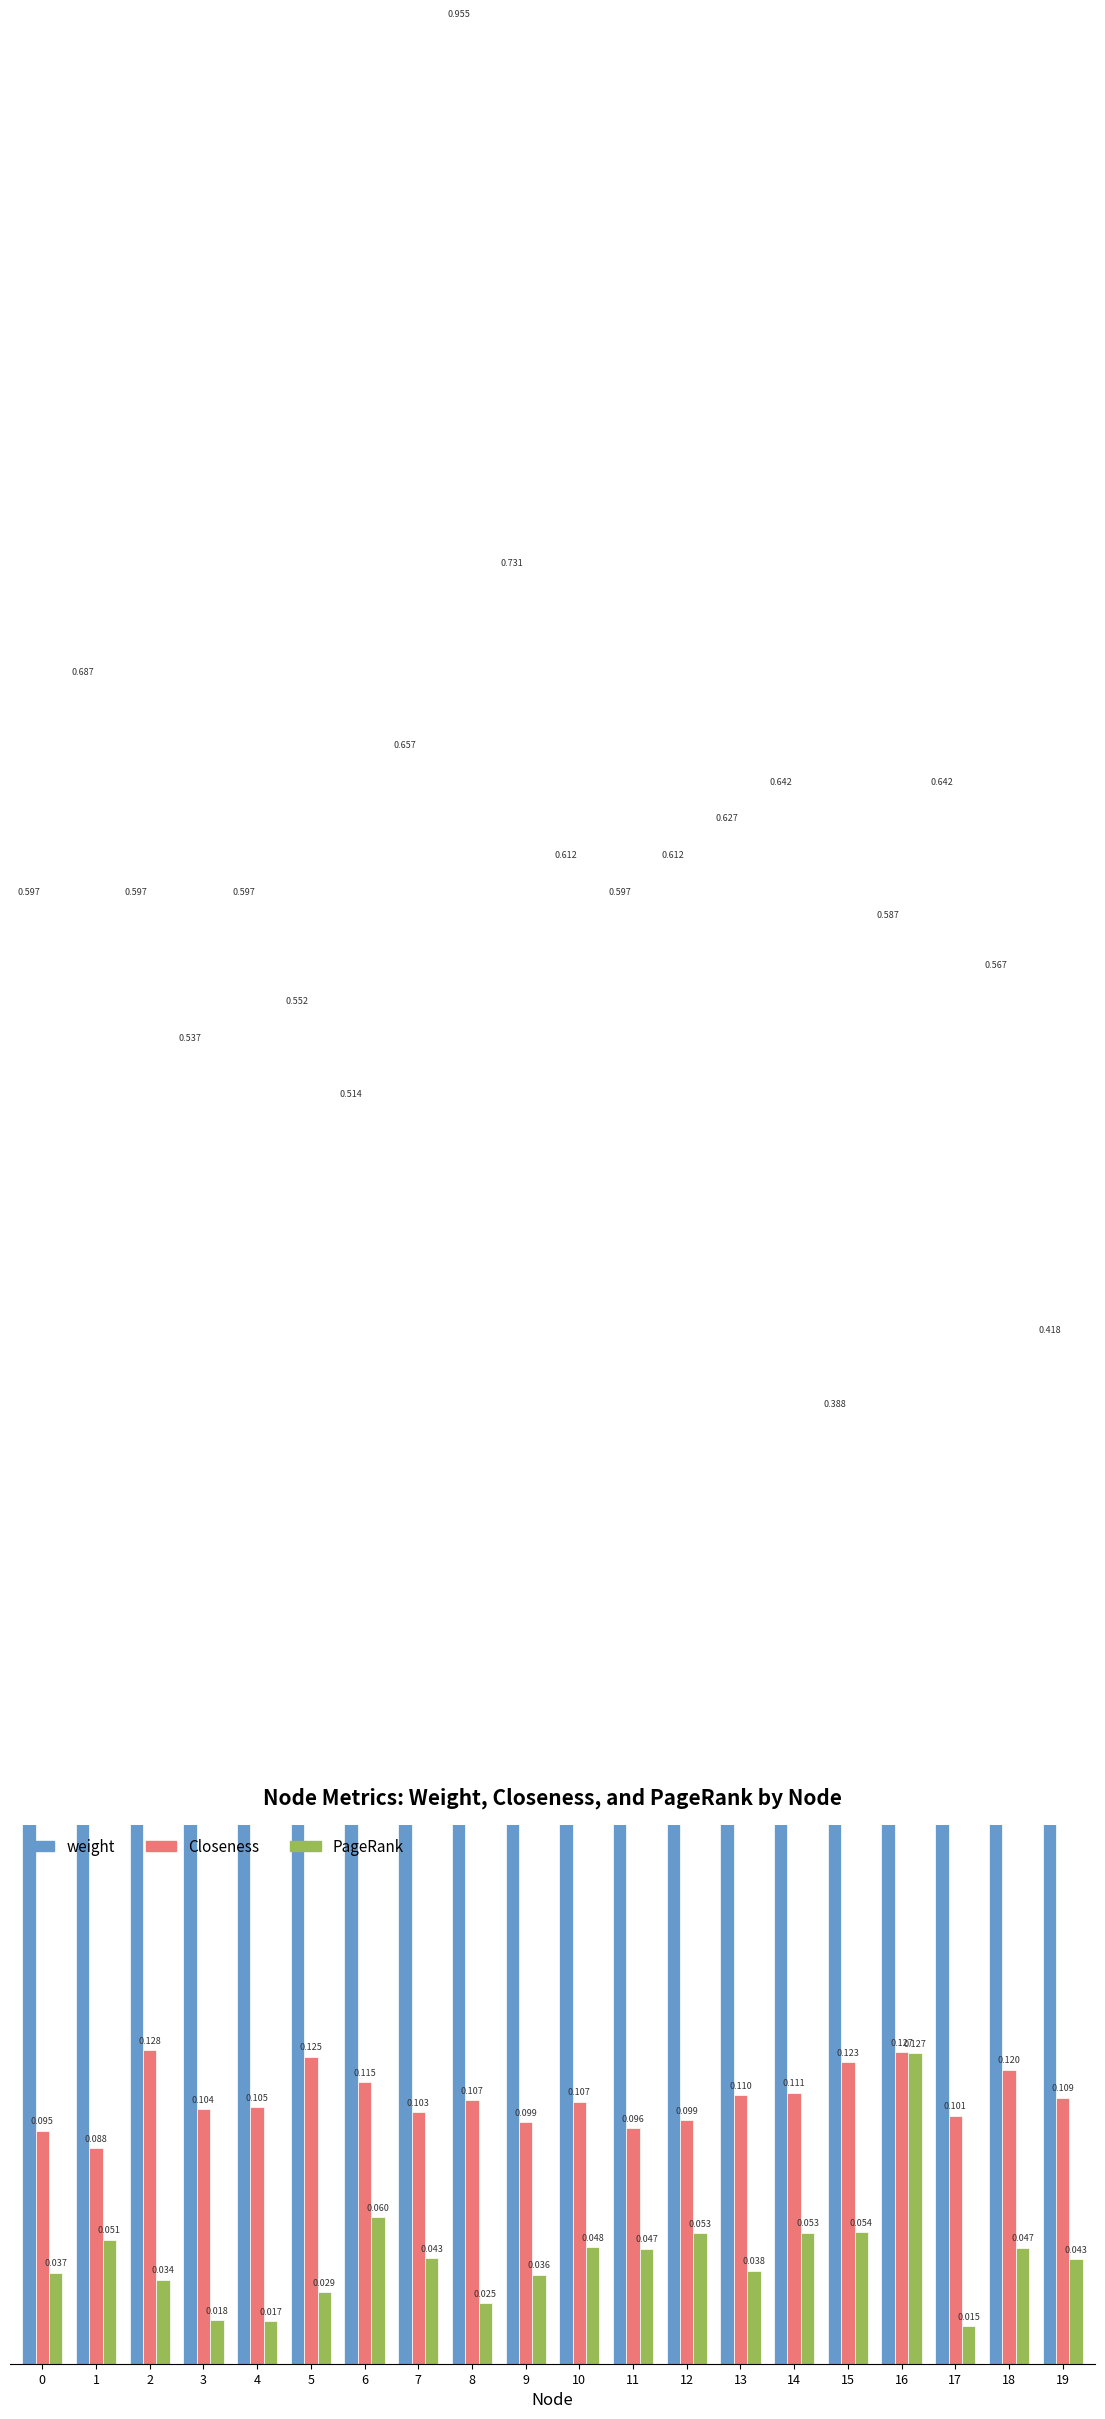

At which label is PageRank closest to 0?

17